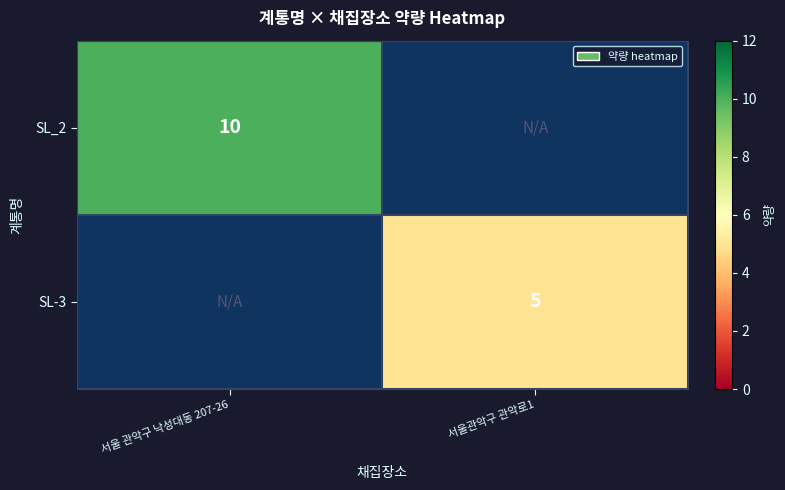

Is it true that SL-3 equals 7.6 at 서울관악구 관악로1?

False